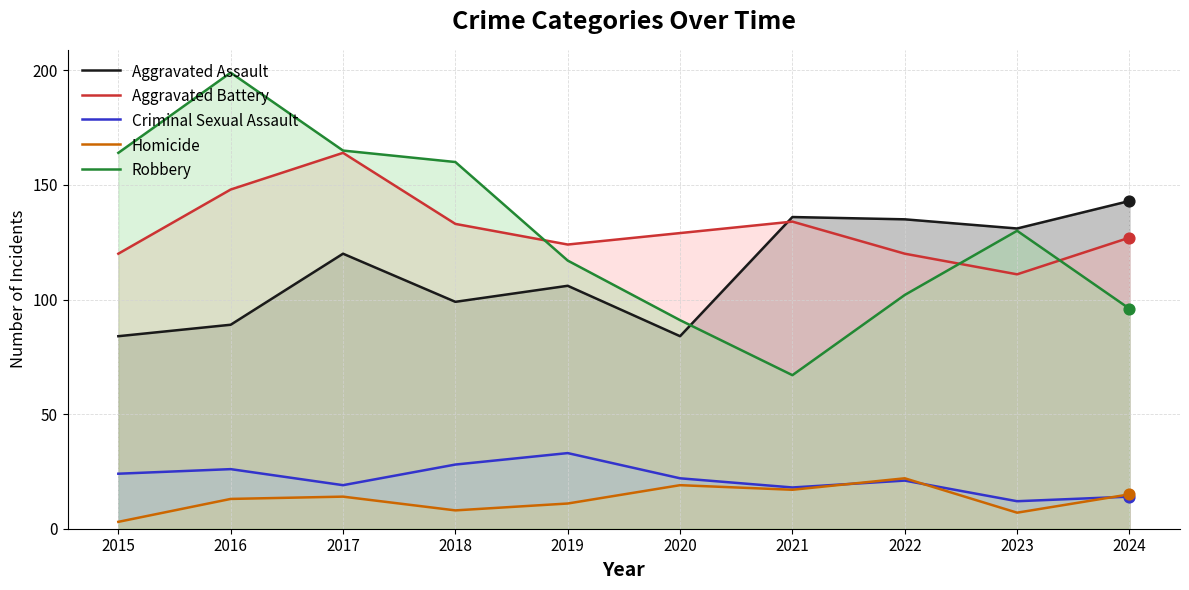

Which series reaches the minimum Y coordinate?

Homicide